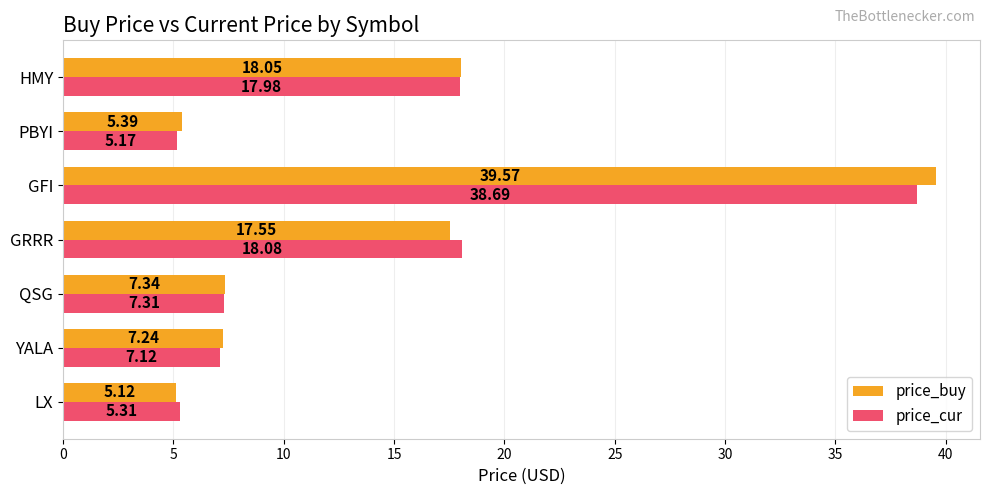

Where is price_buy nearest to the value 22?

HMY